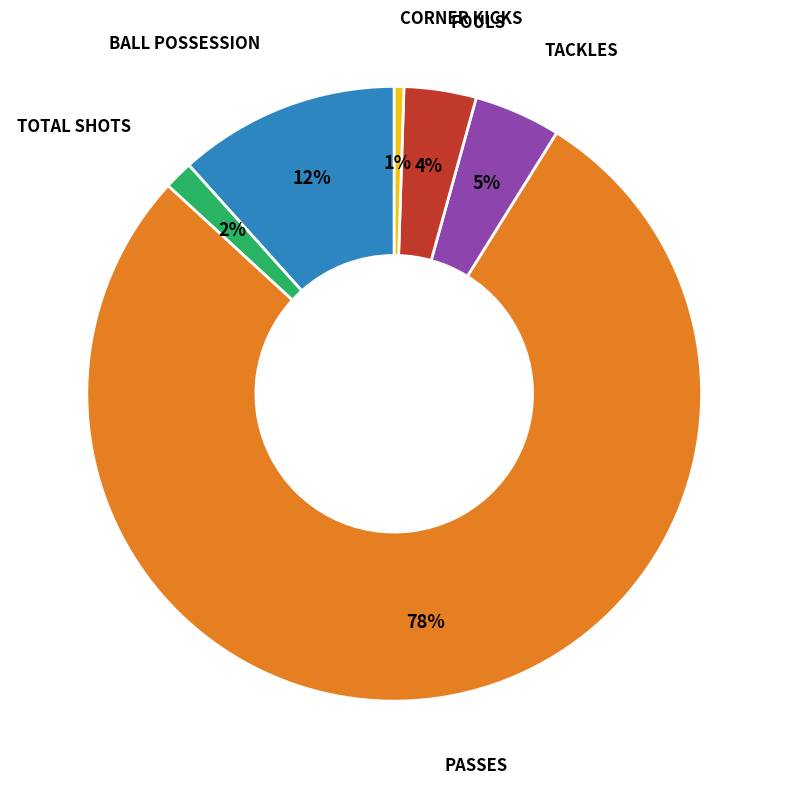

Count the number of slices in the pie.

6